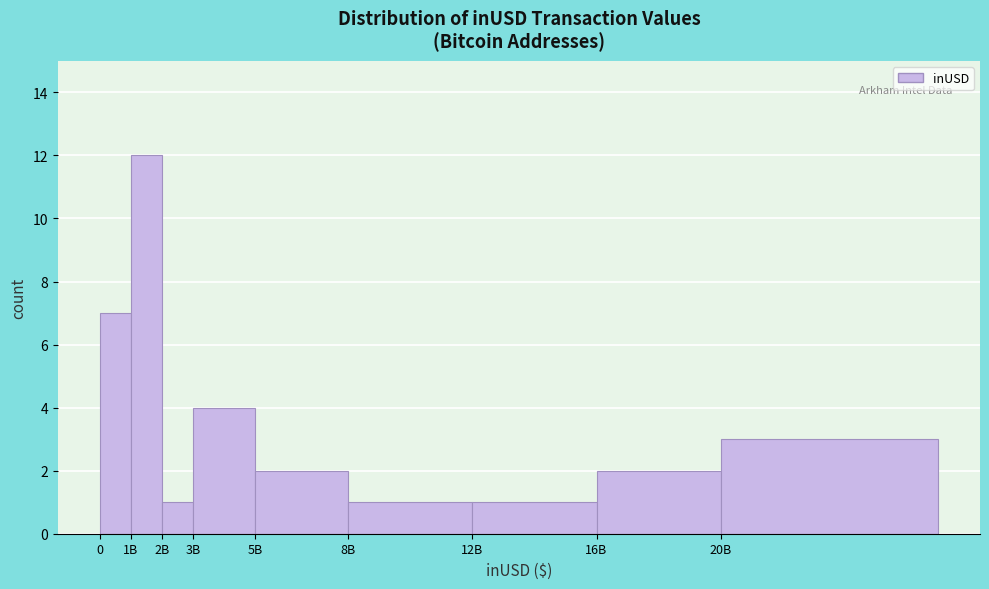

Reading left to right, list all the values displayed in this chart.

7	12	1	4	2	1	1	2	3